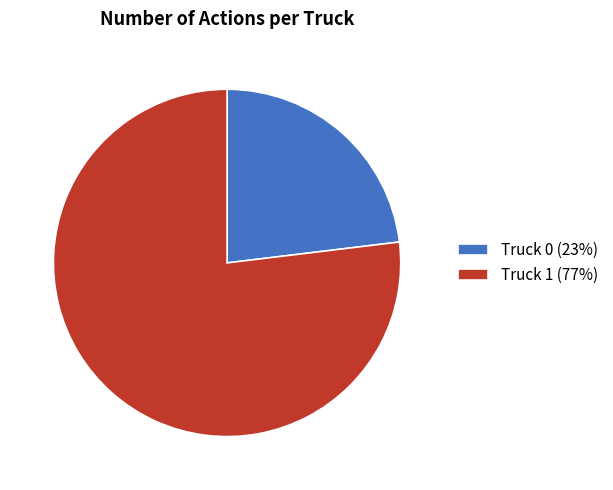

Approximately how many times larger is the value at Truck 1 compared to Truck 0?

3.3